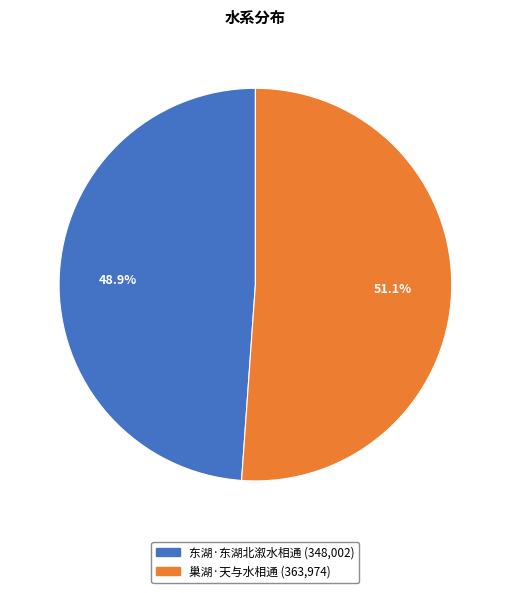

To the nearest percent, what is the average slice percentage?

50%